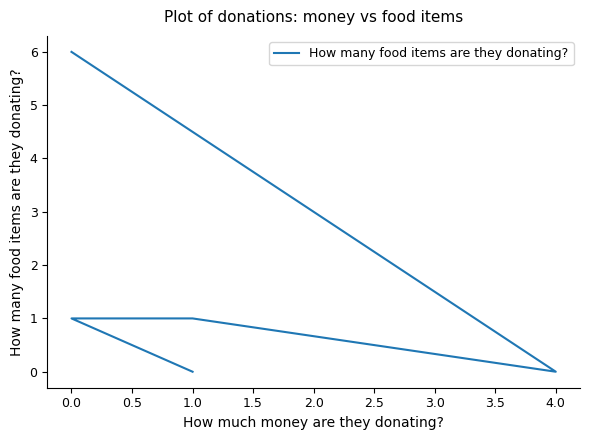

The value at 1.0 is 3. True or false?

False